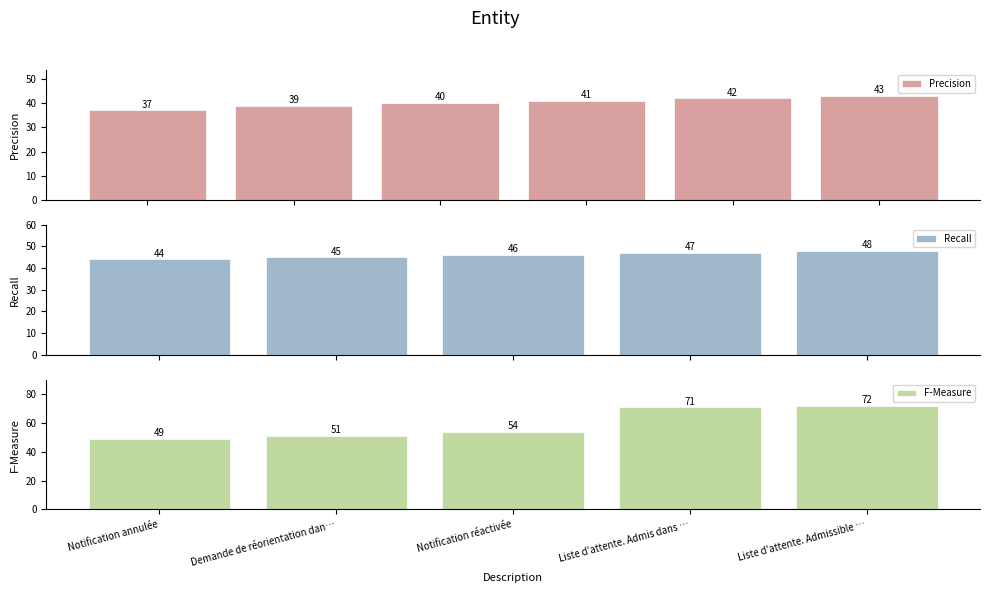

How many Precision values are between 39 and 42?

4